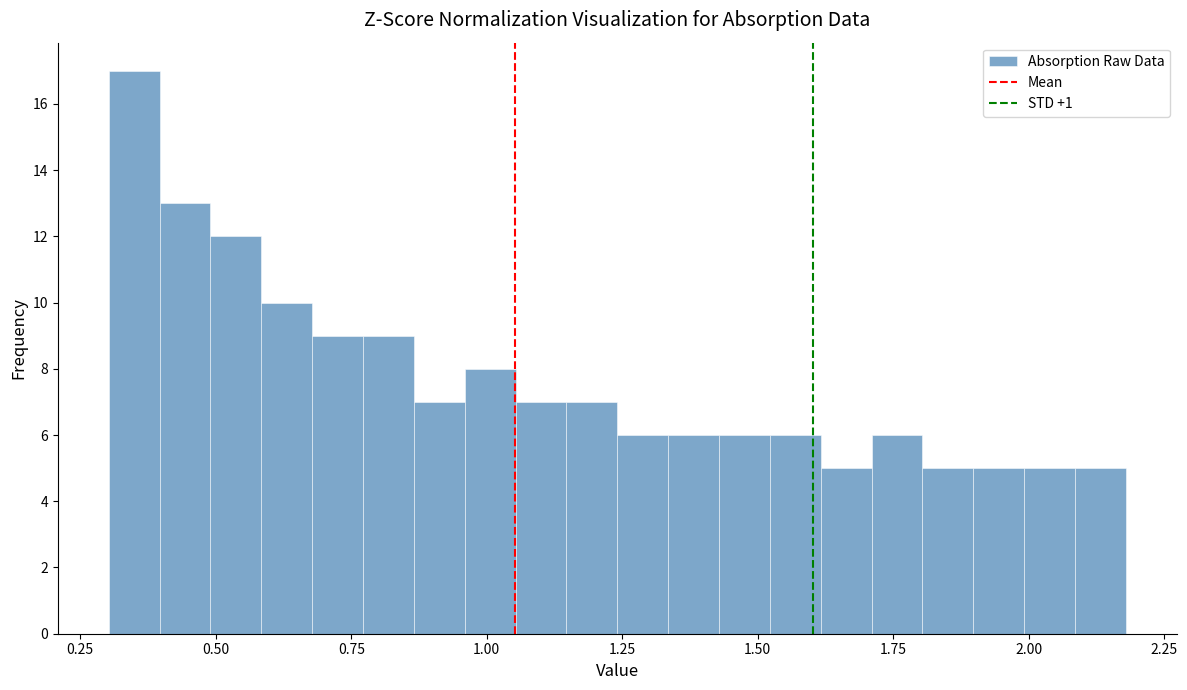

Around what value on the x-axis is the tallest bar? Give the approximate position of its centre, as read against the axis.

0.35